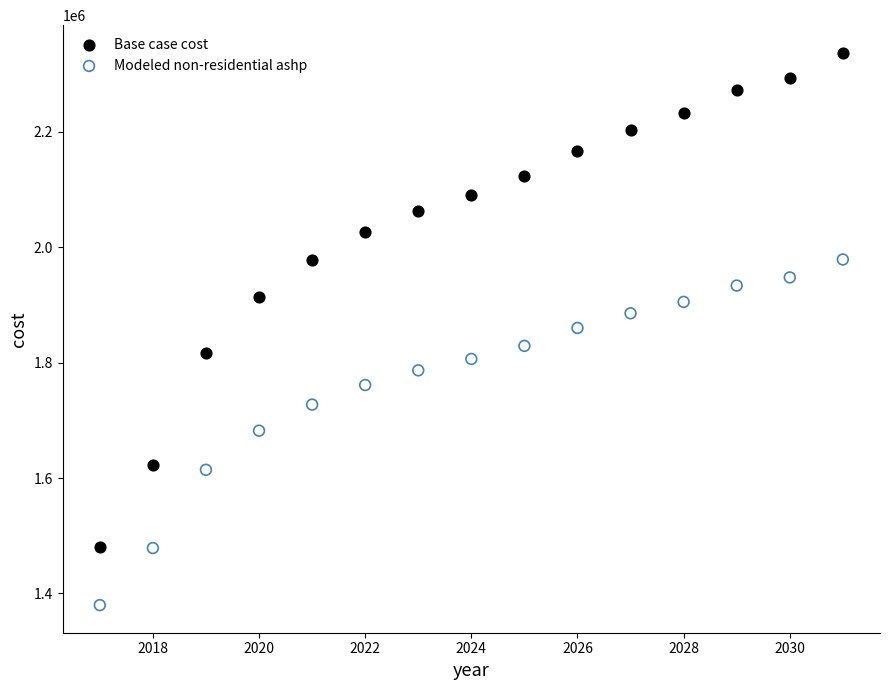

Across all data points, what is the range of X values (max minus min)?

14.0